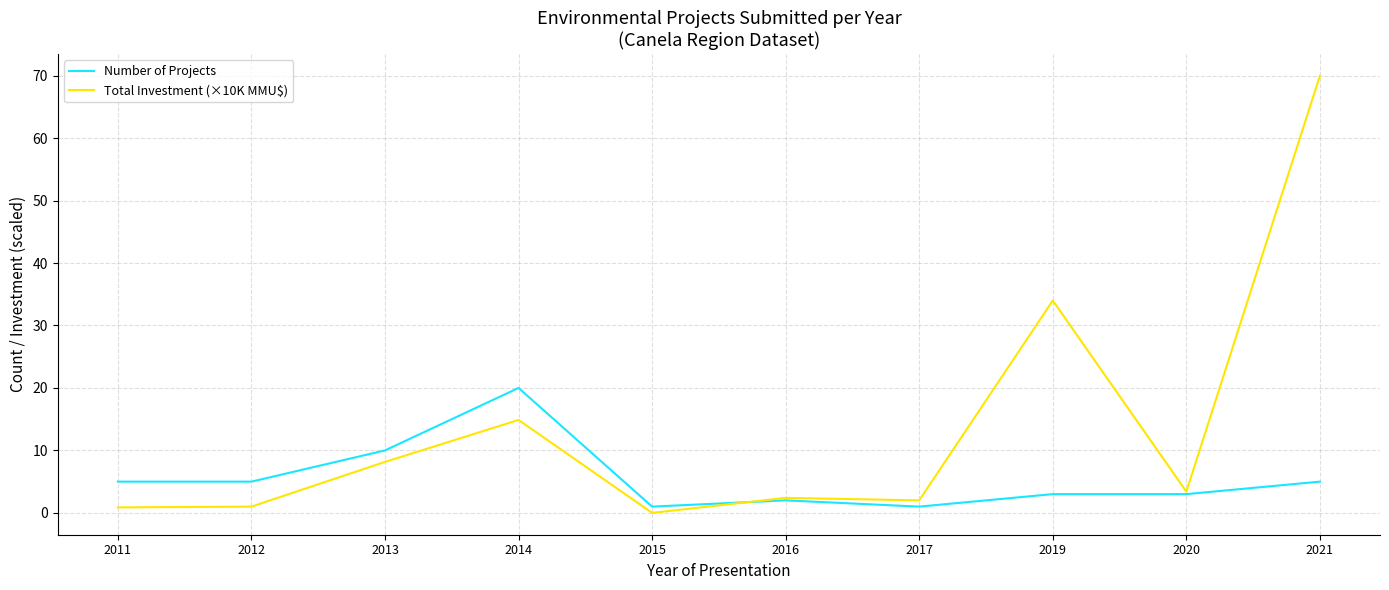

What is the greatest value displayed?

70.0